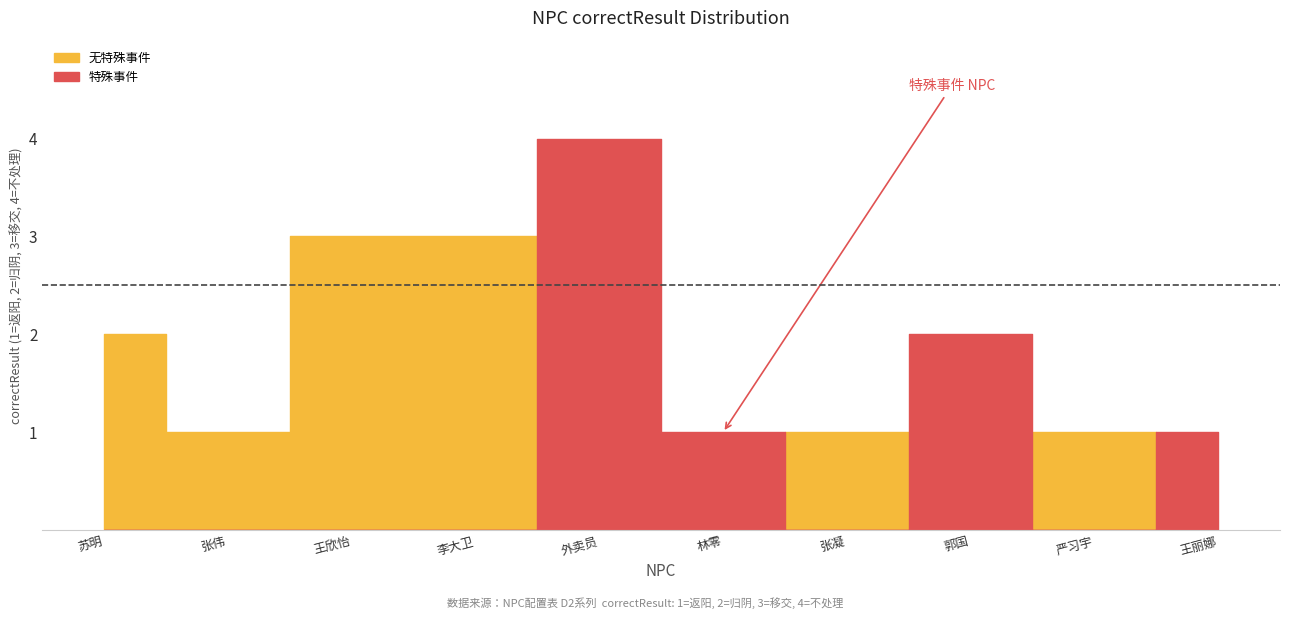

What is the ratio of the value at D2_4 to the value at D2_10?

3.0